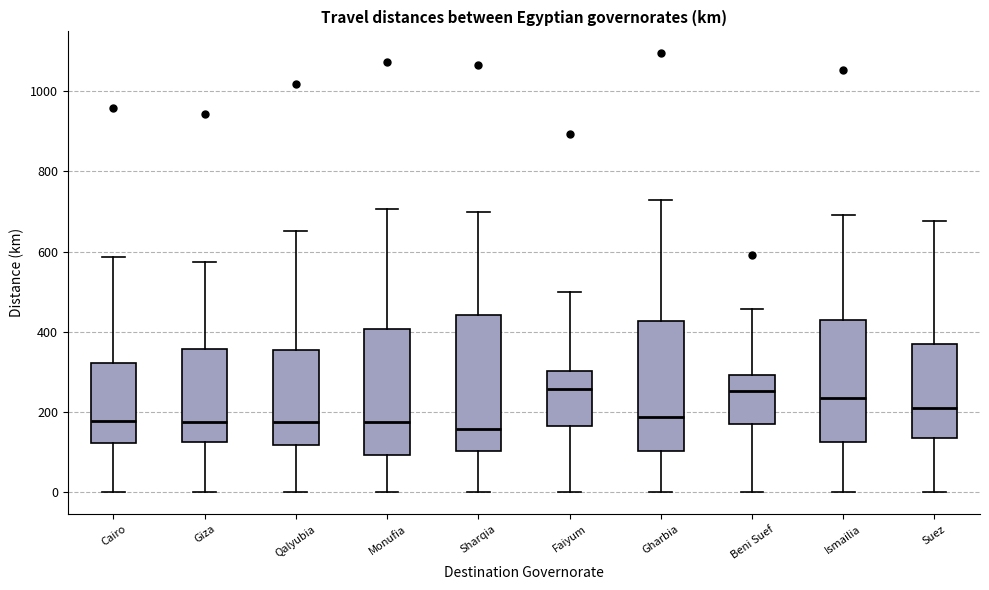

Reading left to right, read every box against the y-axis: the position of its median line, the range the box covers, and the ends of its whiskers. The values are not printed on the chart, so give them approximately, as read against the axis.

Cairo: median 180, box 120 to 320, whiskers 0 to 580
Giza: median 180, box 120 to 360, whiskers 0 to 580
Qalyubia: median 180, box 120 to 360, whiskers 0 to 660
Monufia: median 180, box 100 to 400, whiskers 0 to 700
Sharqia: median 160, box 100 to 440, whiskers 0 to 700
Faiyum: median 260, box 160 to 300, whiskers 0 to 500
Gharbia: median 180, box 100 to 420, whiskers 0 to 720
Beni Suef: median 260, box 180 to 300, whiskers 0 to 460
Ismailia: median 240, box 120 to 420, whiskers 0 to 700
Suez: median 220, box 140 to 360, whiskers 0 to 680